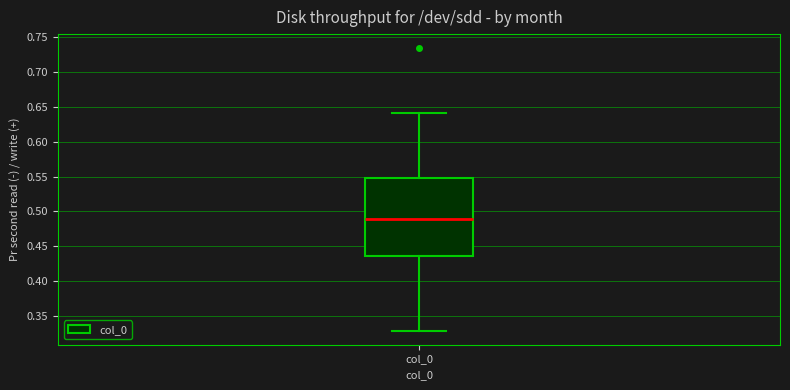

Read this box plot against the y-axis: the position of the median line, the range covered by the box, and the ends of both whiskers. The values are not printed on the chart, so give them approximately, as read against the axis.

median 0.490, box 0.435 to 0.545, whiskers 0.330 to 0.640